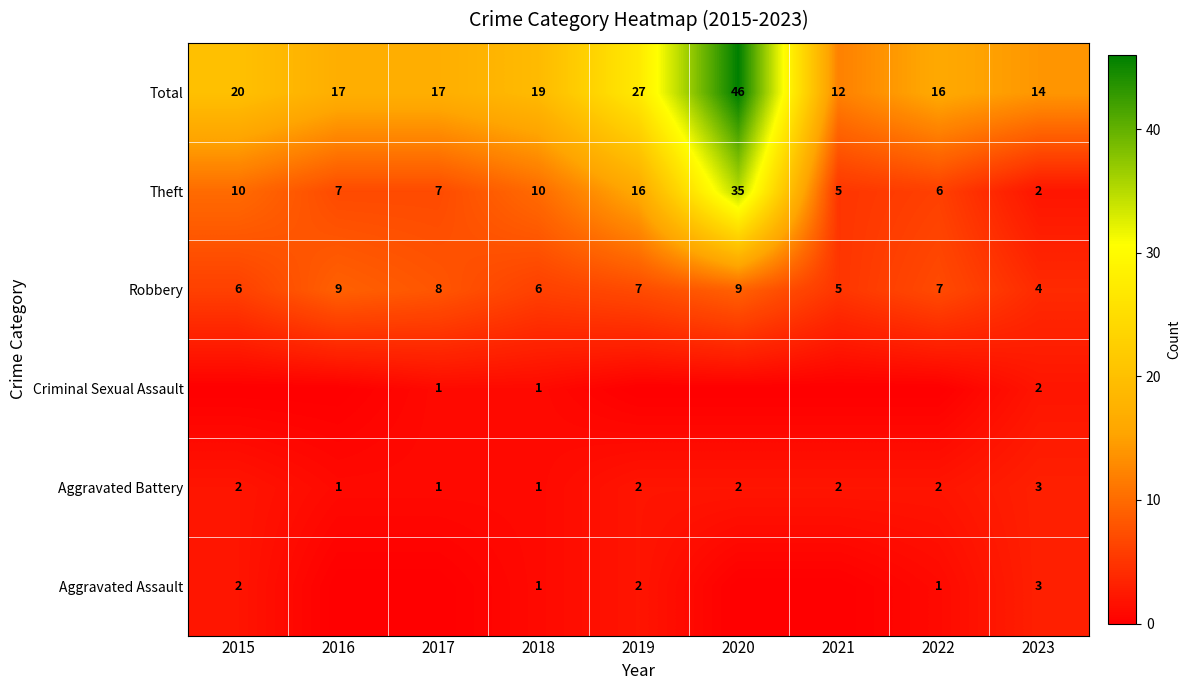

The Total series shows 12 at 2021. True or false?

True